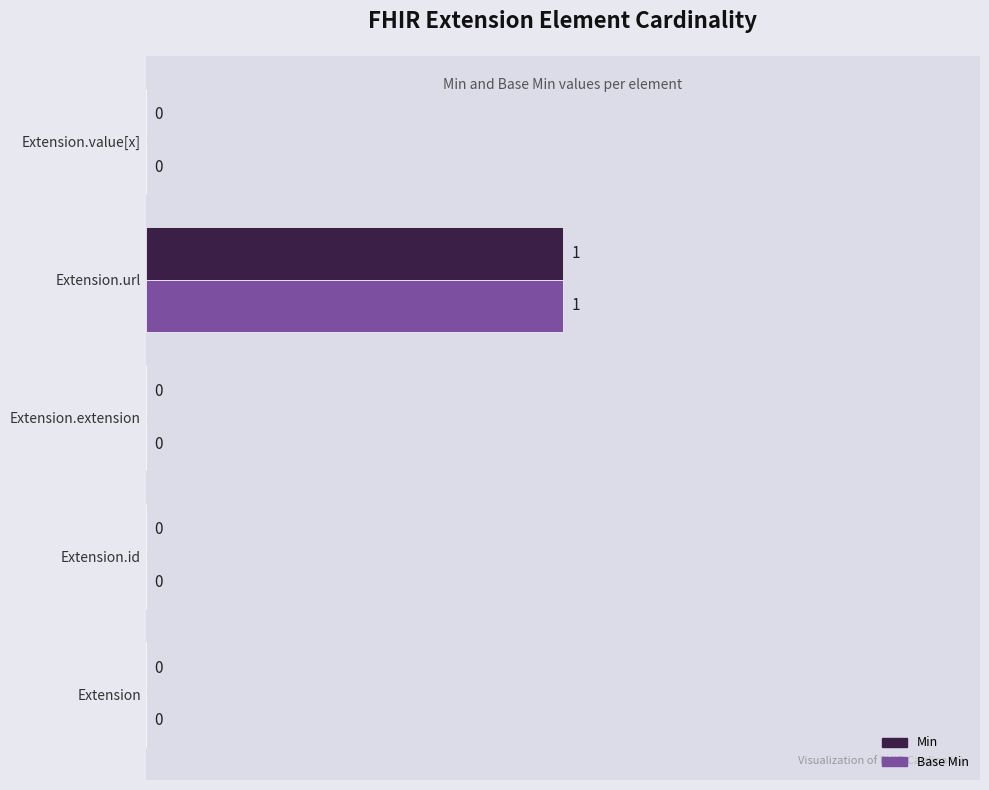

At which category is the sum across all series the highest?

Extension.url